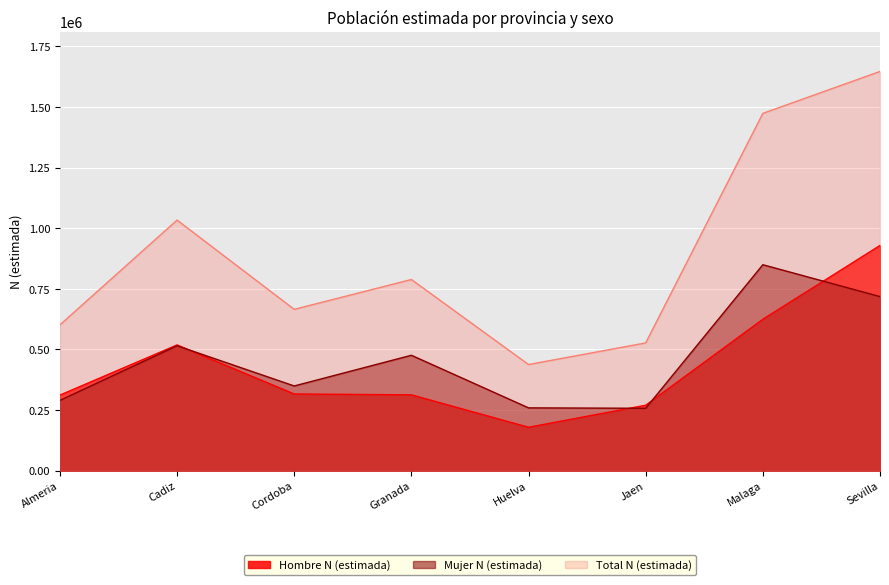

How many lines are shown in the chart?

3